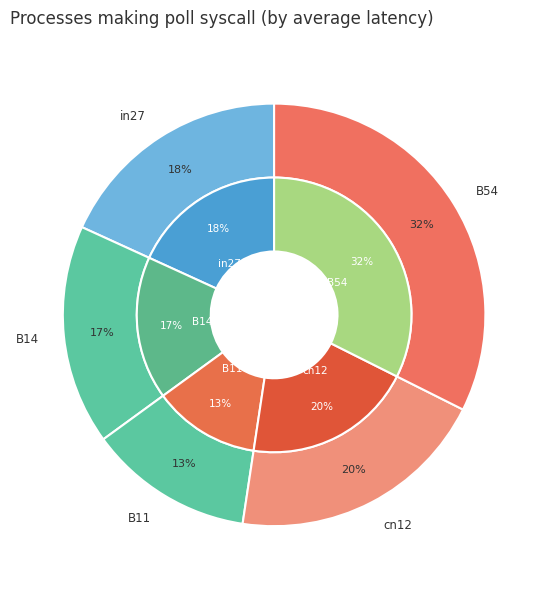

Combined, what portion of the pie is in27 and cn12?

38.2%